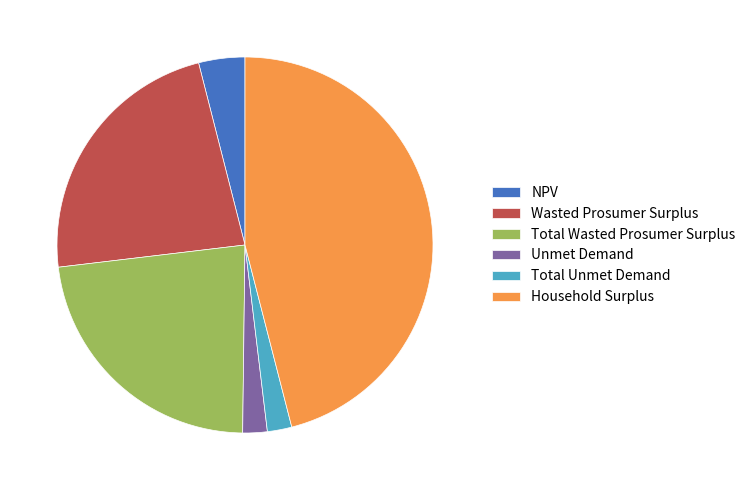

Between Total Unmet Demand and Wasted Prosumer Surplus, which is larger?

Wasted Prosumer Surplus